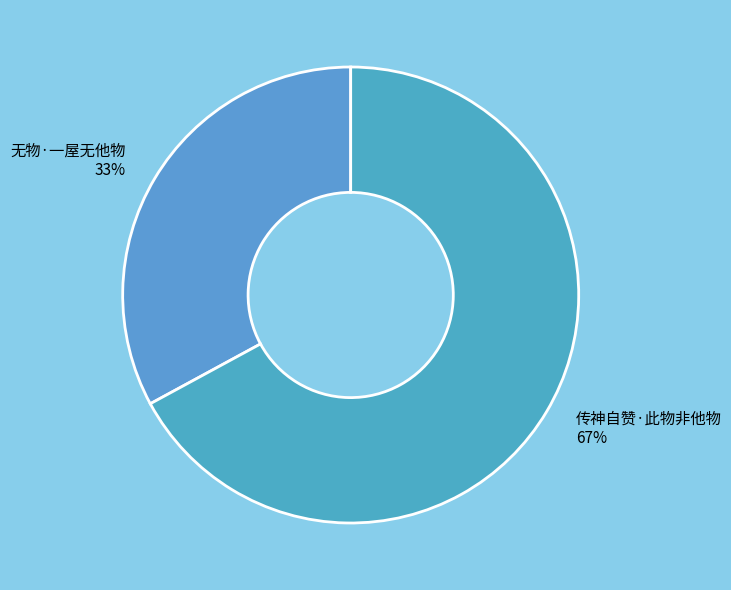

Which slice is the largest?

传神自赞·此物非他物